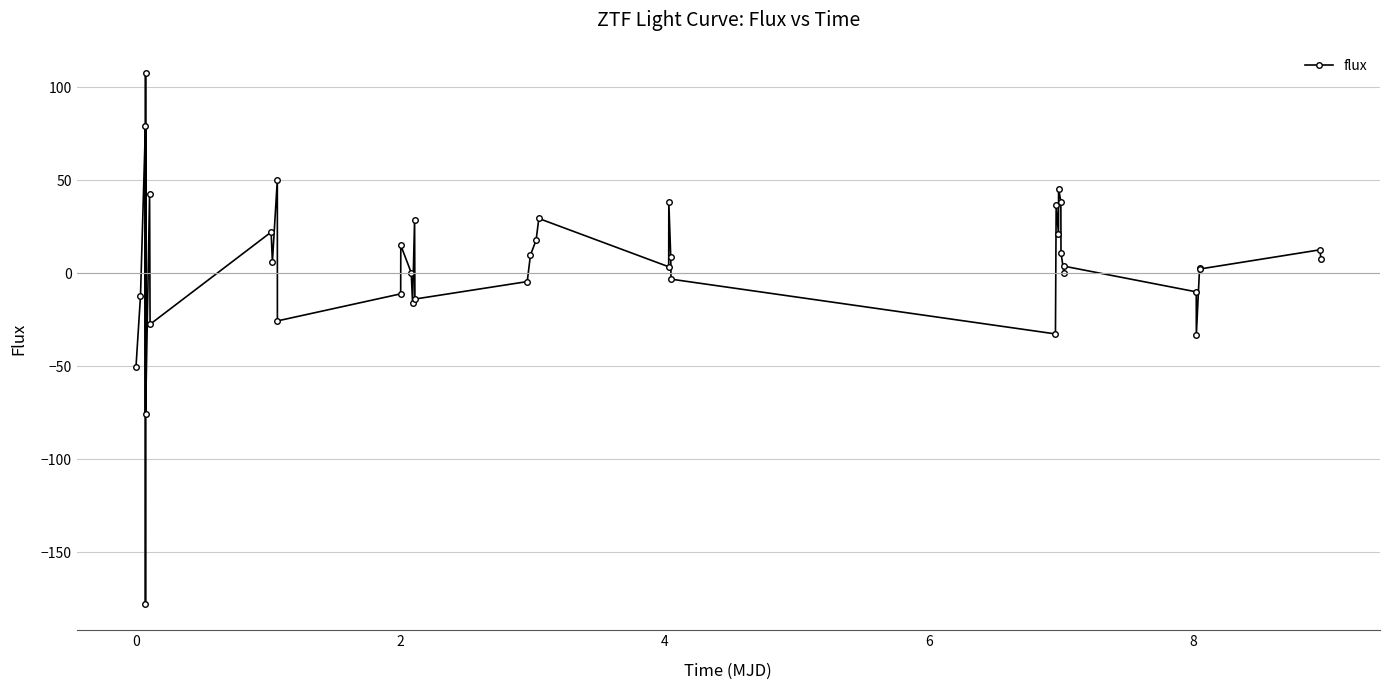

What is the greatest value displayed?

107.5